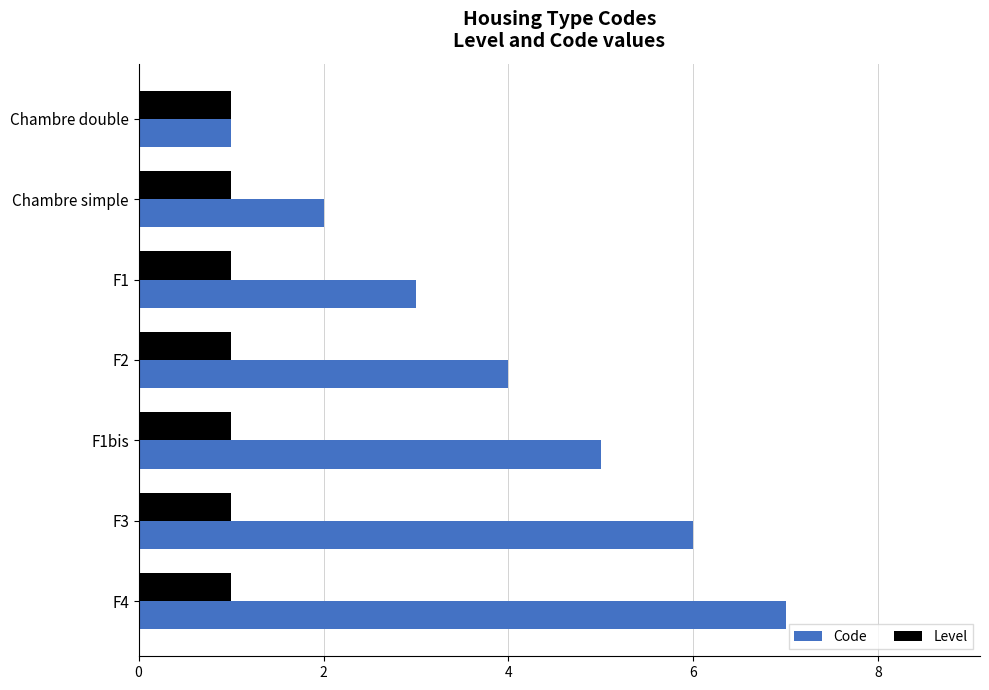

What are all the series names shown in the legend?

Code, Level